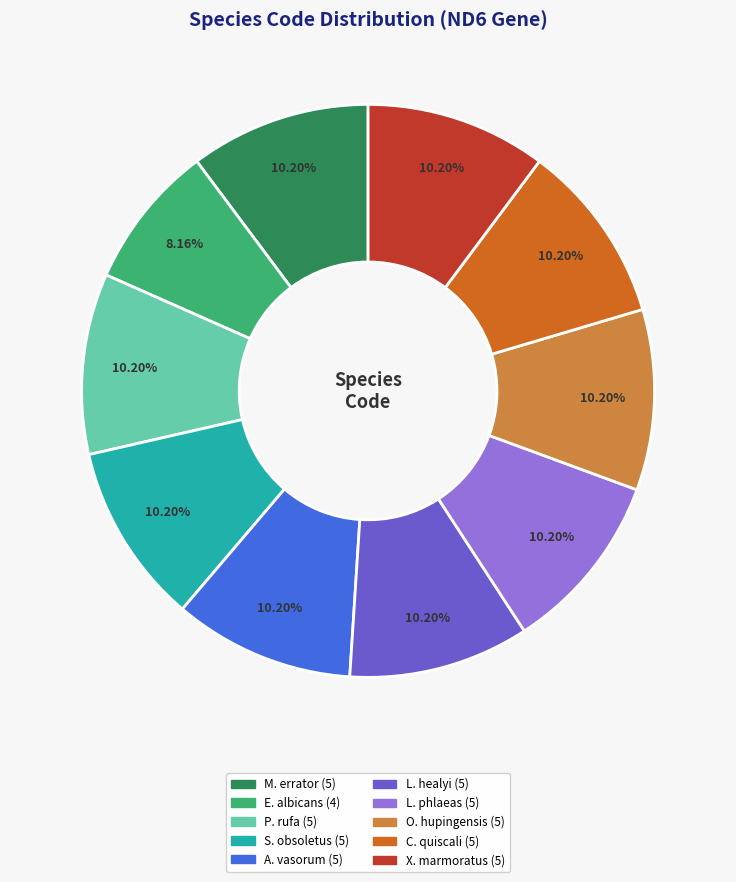

Count the number of slices in the pie.

10